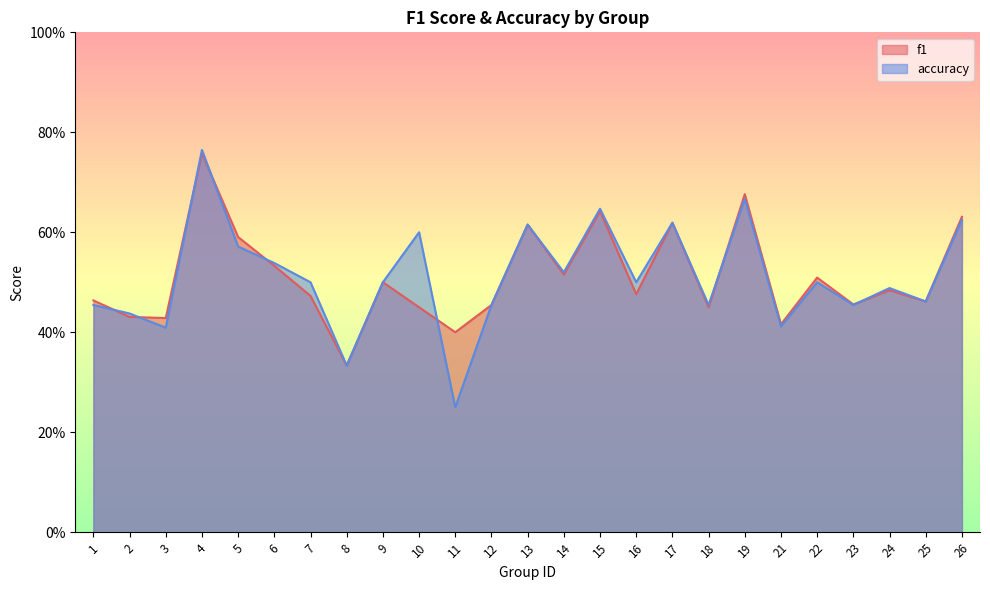

Is it true that accuracy equals 0.5 at 16?

True